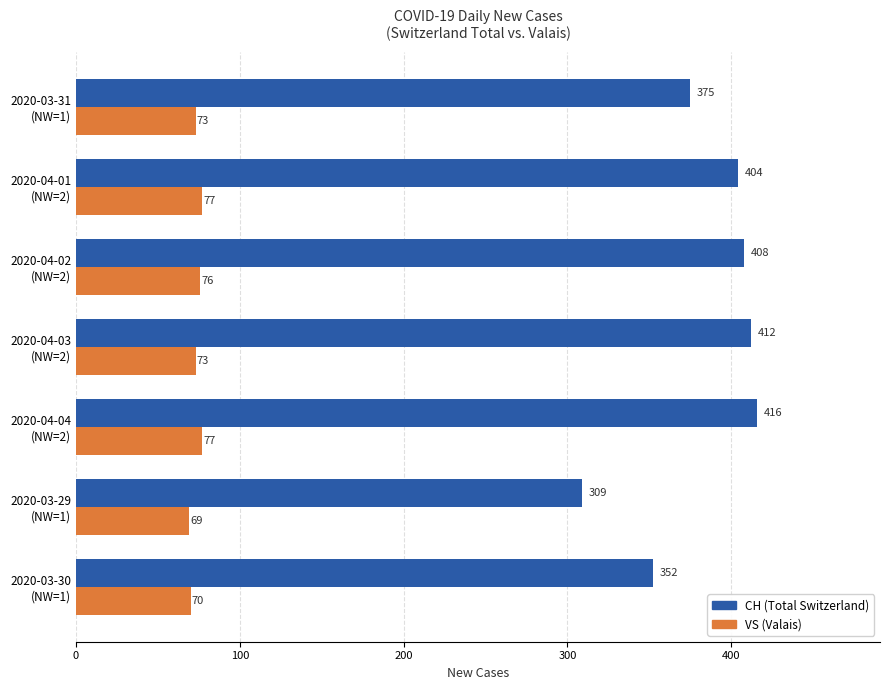

What is the minimum value shown in the chart?

69